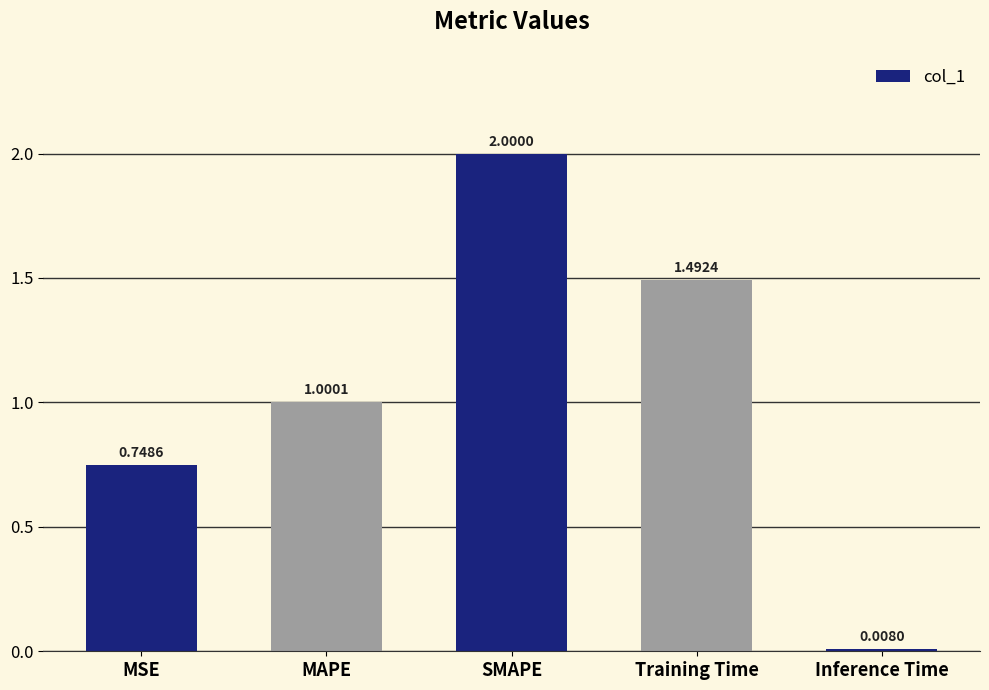

Rank the categories by value from highest to lowest.

SMAPE, Training Time, MAPE, MSE, Inference Time